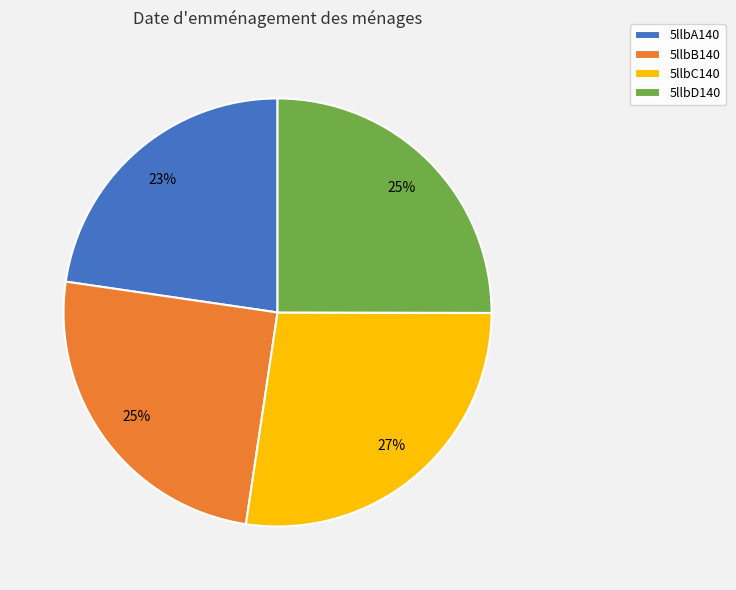

Is it true that 5llbC140 is 27% of the pie?

True